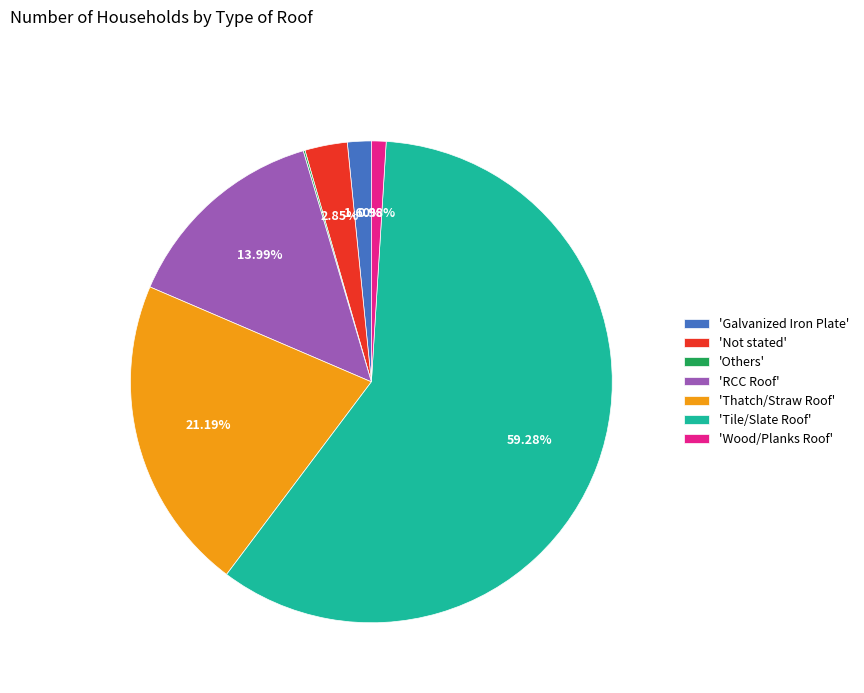

Which category accounts for the majority?

'Tile/Slate Roof'